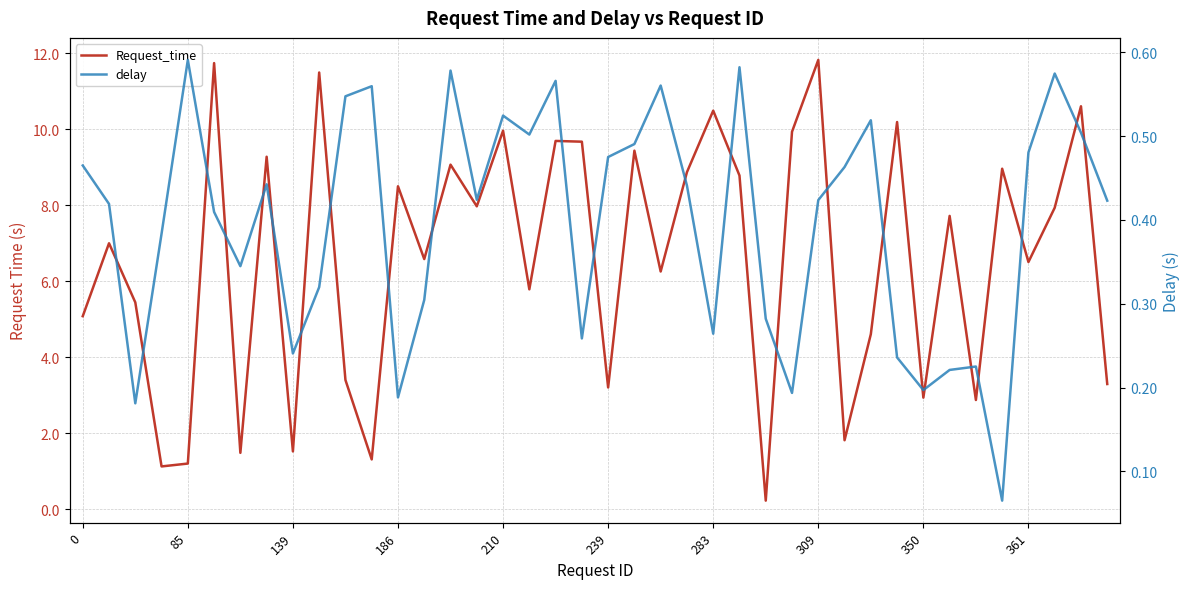

Count the delay values in the range 0 to 1.

40